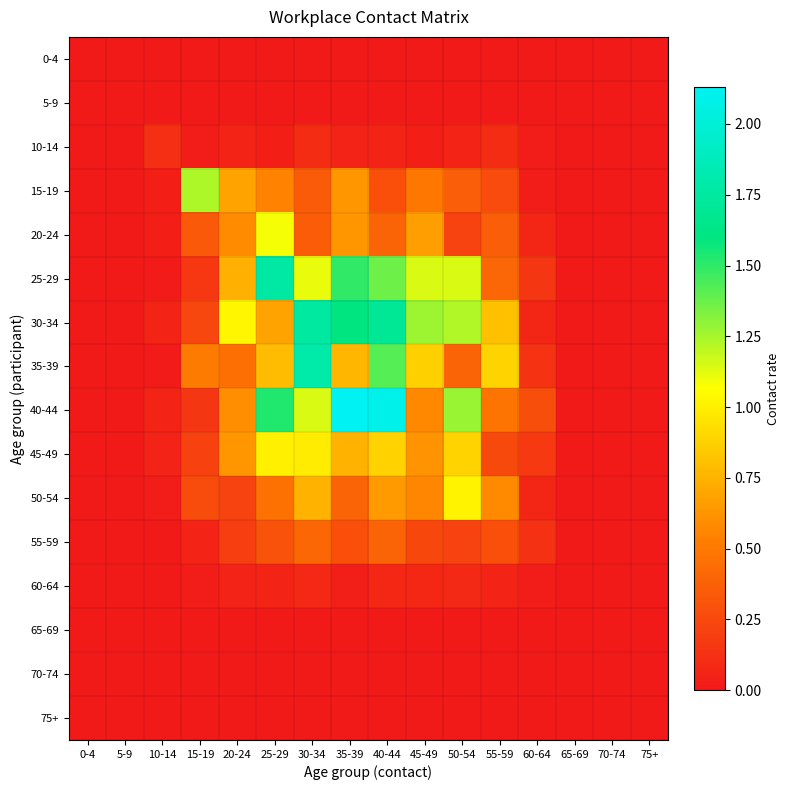

Which series has the largest total across all categories?

30-34